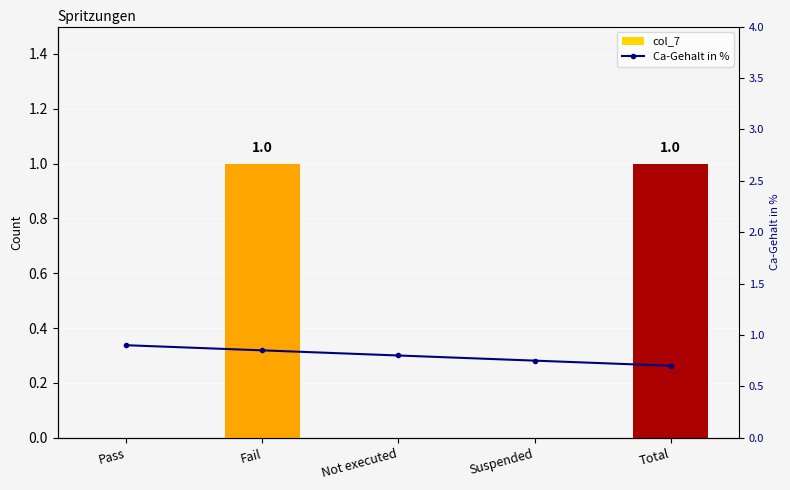

Which category has the lowest value in the col_7 series?

Pass